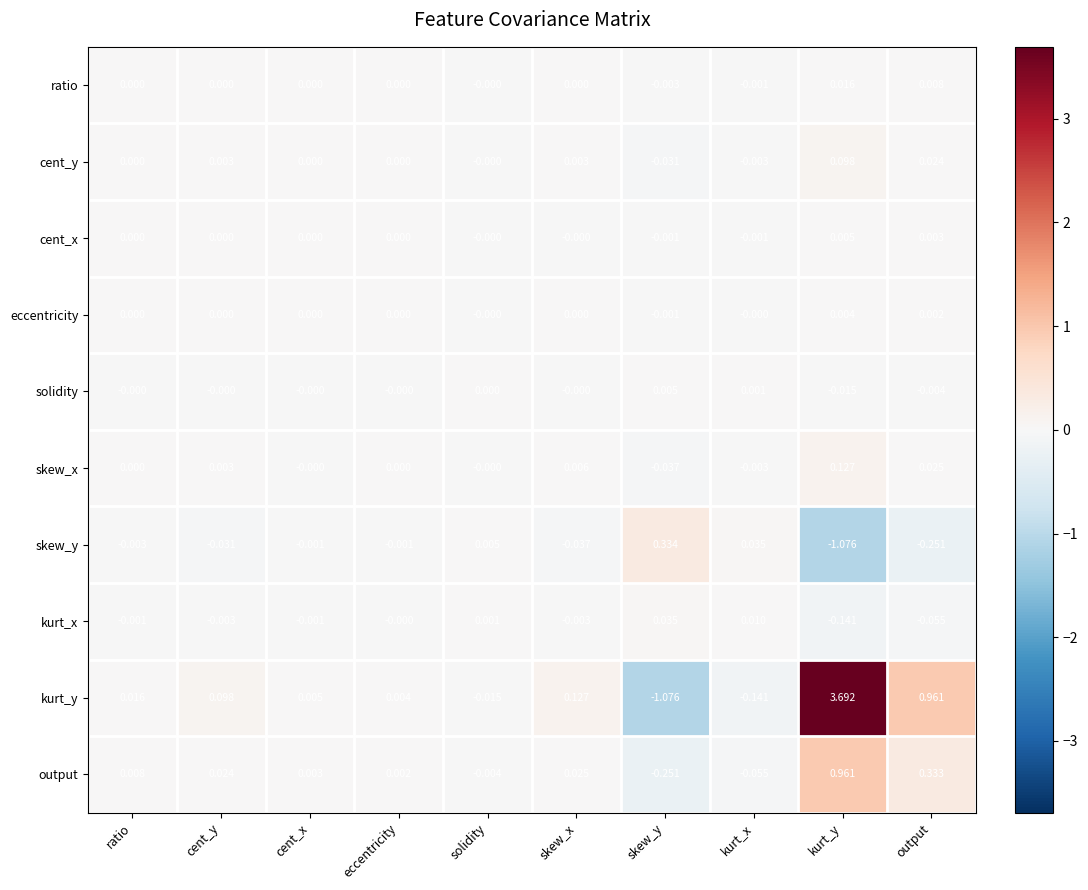

At which label does kurt_y reach its minimum?

skew_y